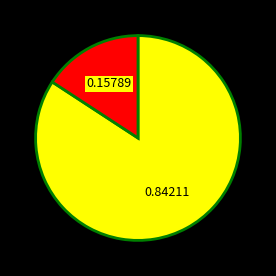

Does any single category account for the majority?

Yes